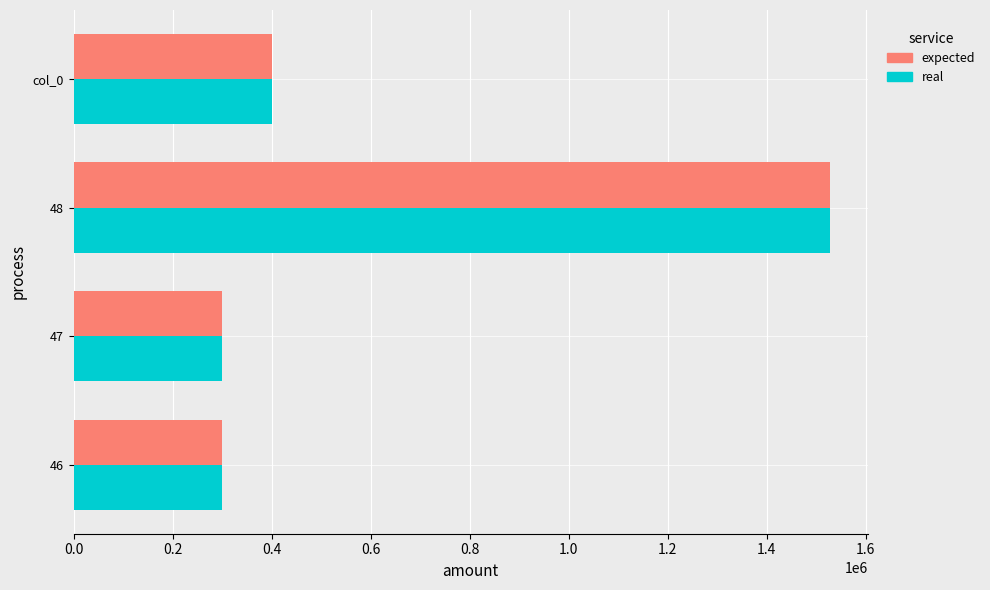

How many values in the expected series are below 400000?

2